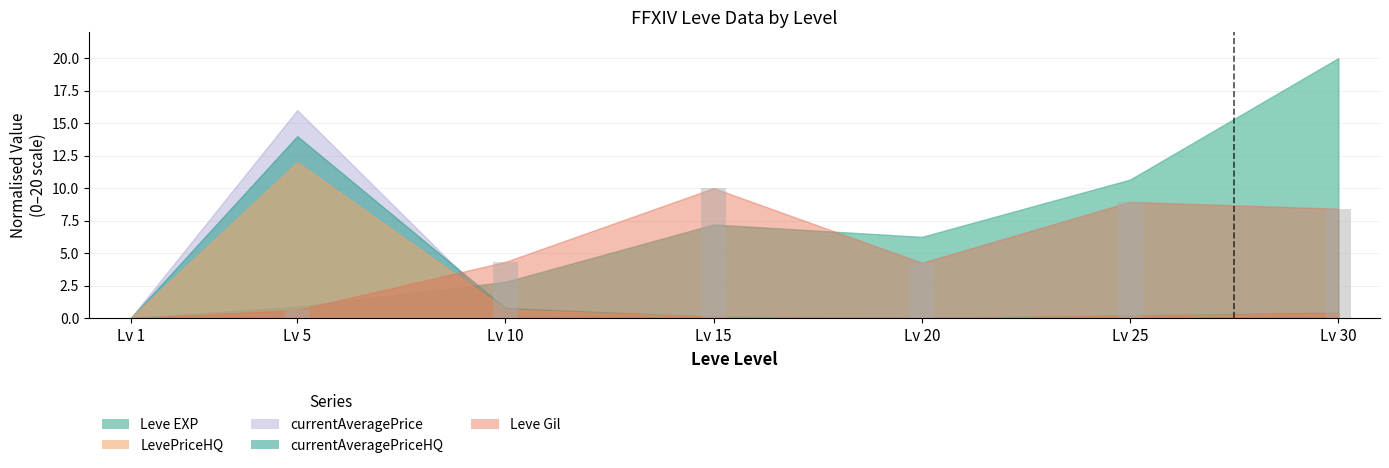

What is the sum of all values?

36.6